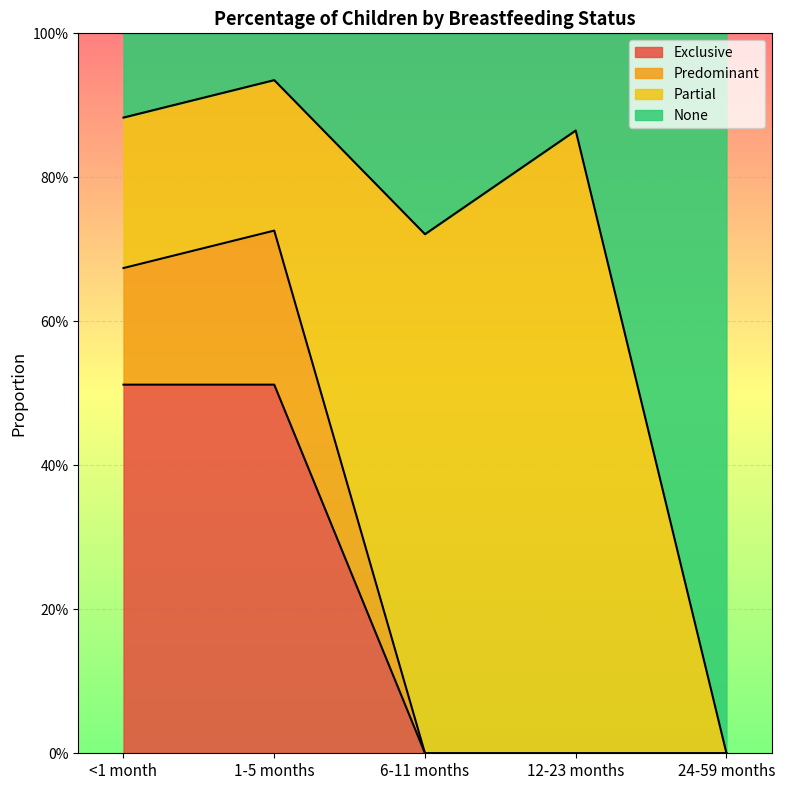

Which category has the lowest value in the Exclusive series?

6-11 months